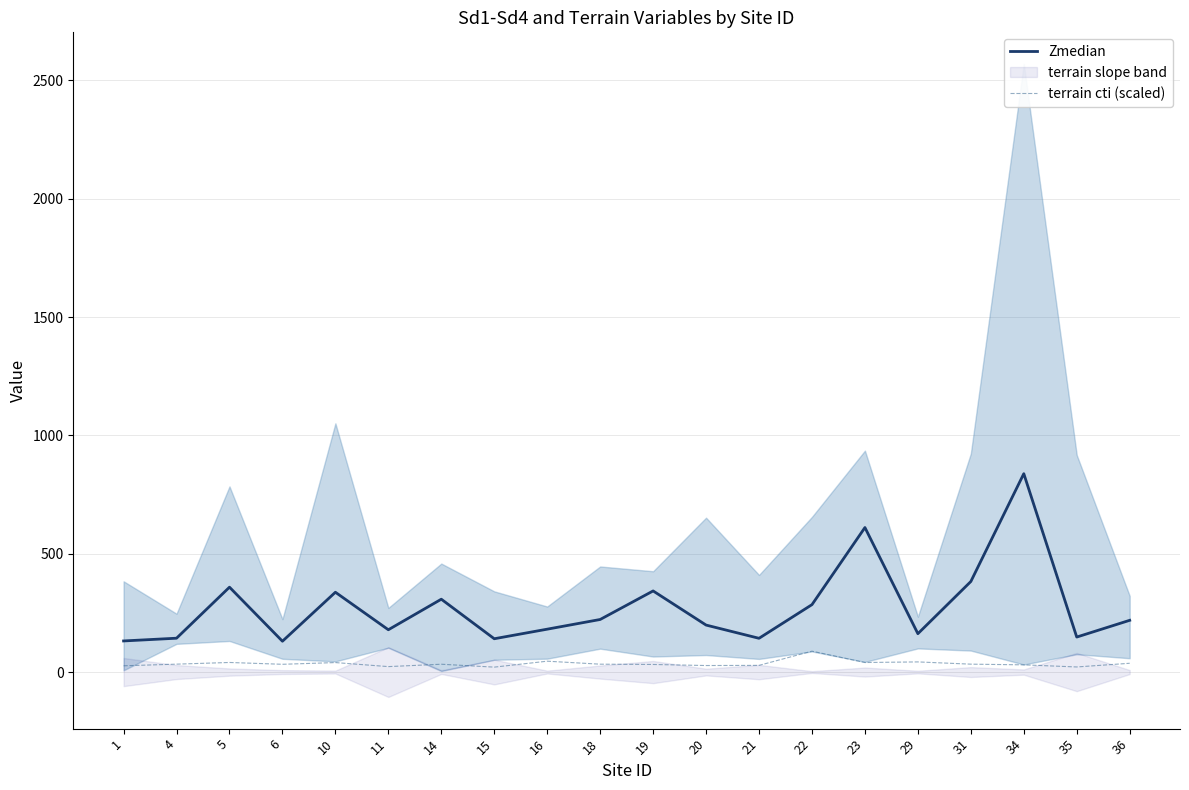

True or false: Zmedian and terrain cti (scaled) intersect in this chart.

False